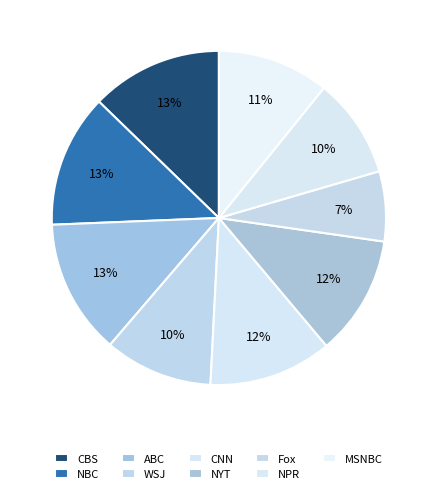

How many segments does this pie chart have?

9